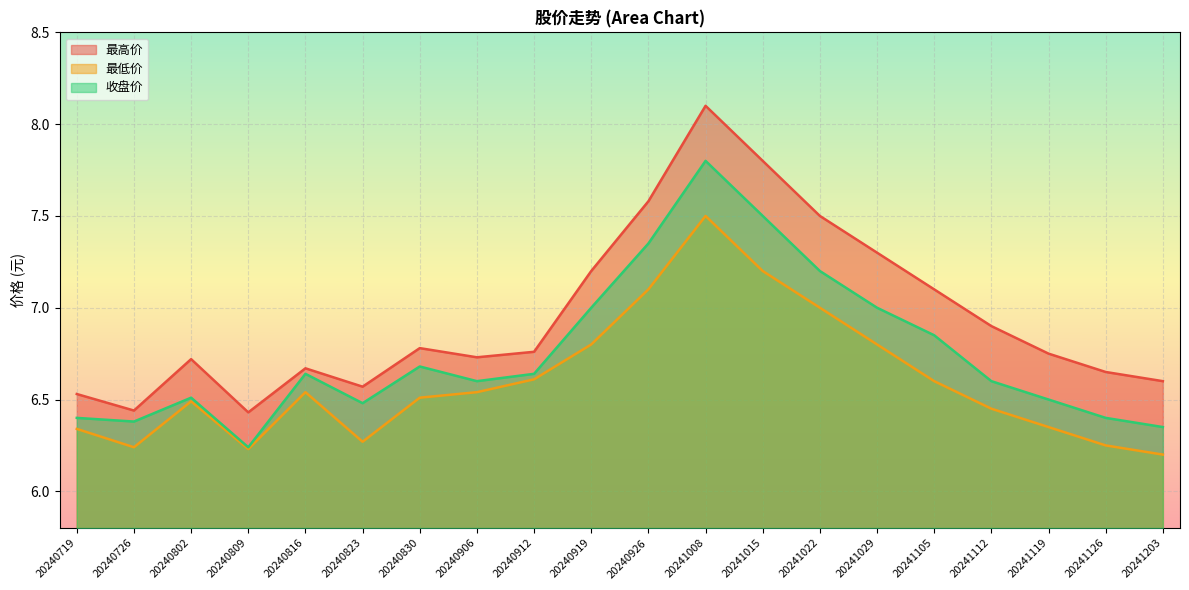

Is the value of 最低价 at 20240926 greater than the value of 收盘价 at 20241112?

Yes